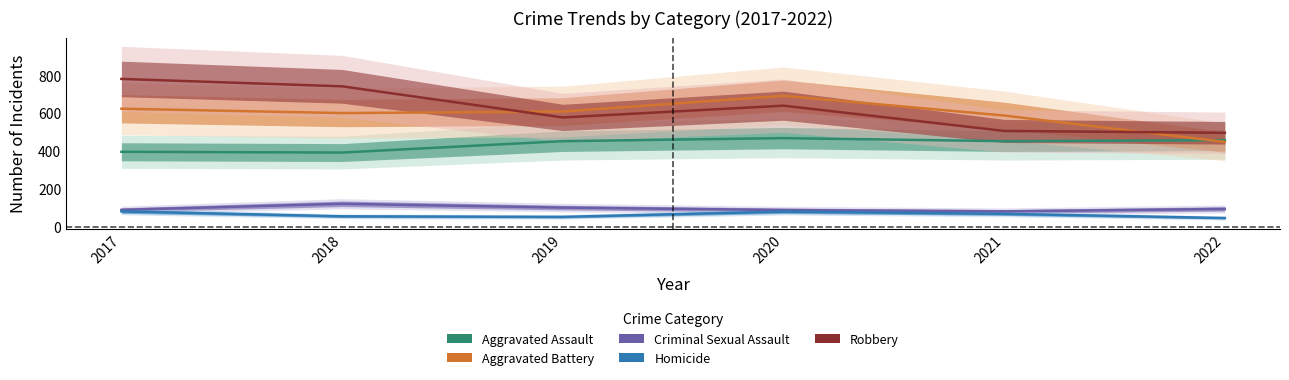

At which label does Aggravated Battery reach its peak?

2020